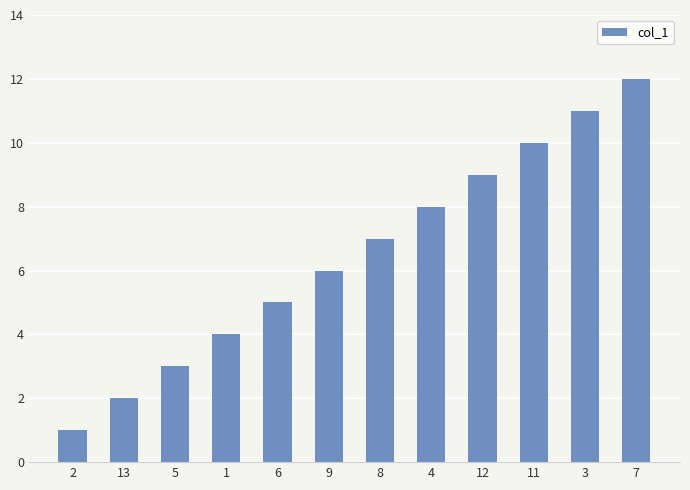

Rank the categories by value from highest to lowest.

7, 3, 11, 12, 4, 8, 9, 6, 1, 5, 13, 2